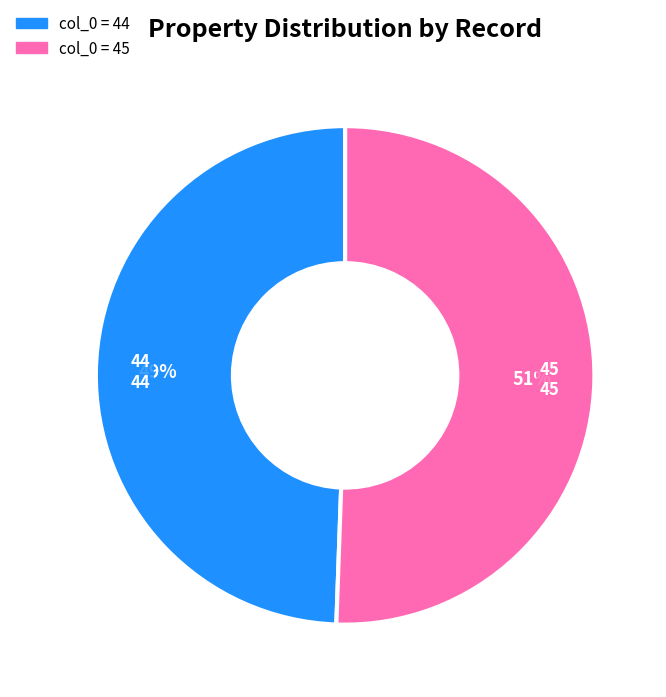

What is the ratio of the value at 44 to the value at 45?

1.0